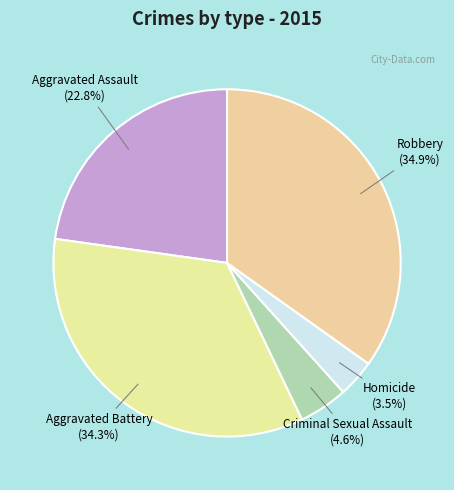

Does Homicide represent more than half of the total?

No